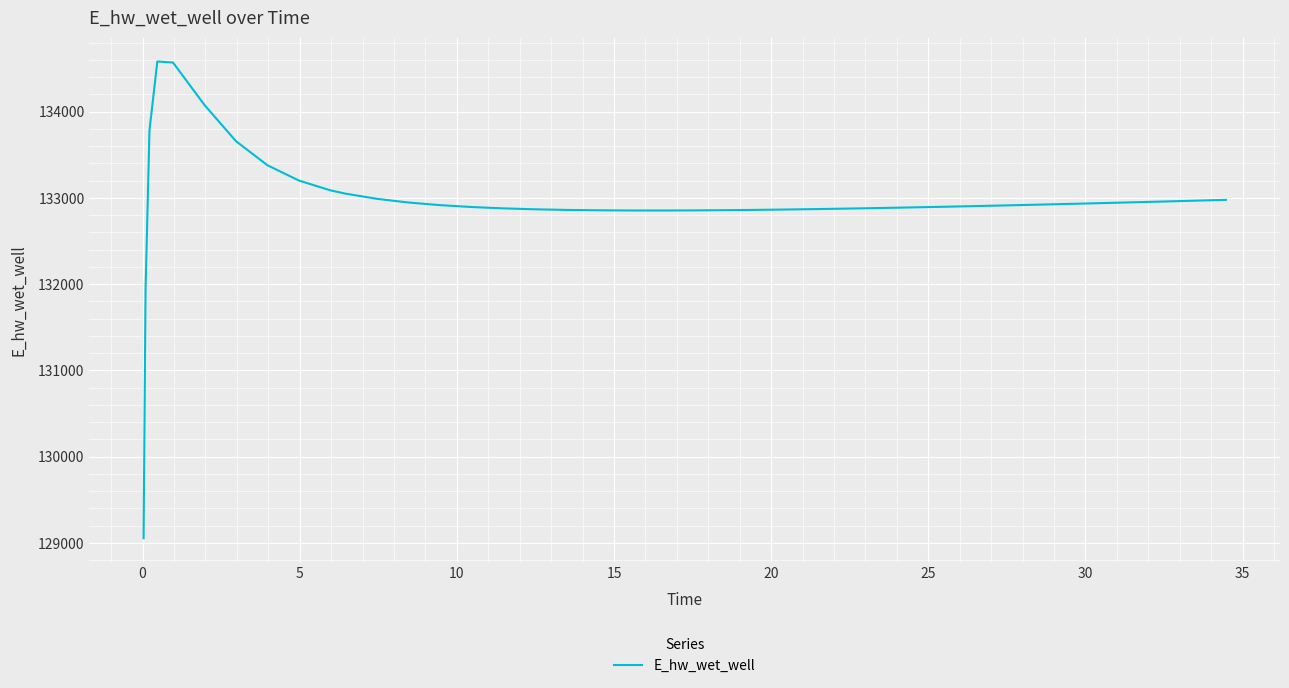

What is the smallest value displayed?

129053.2